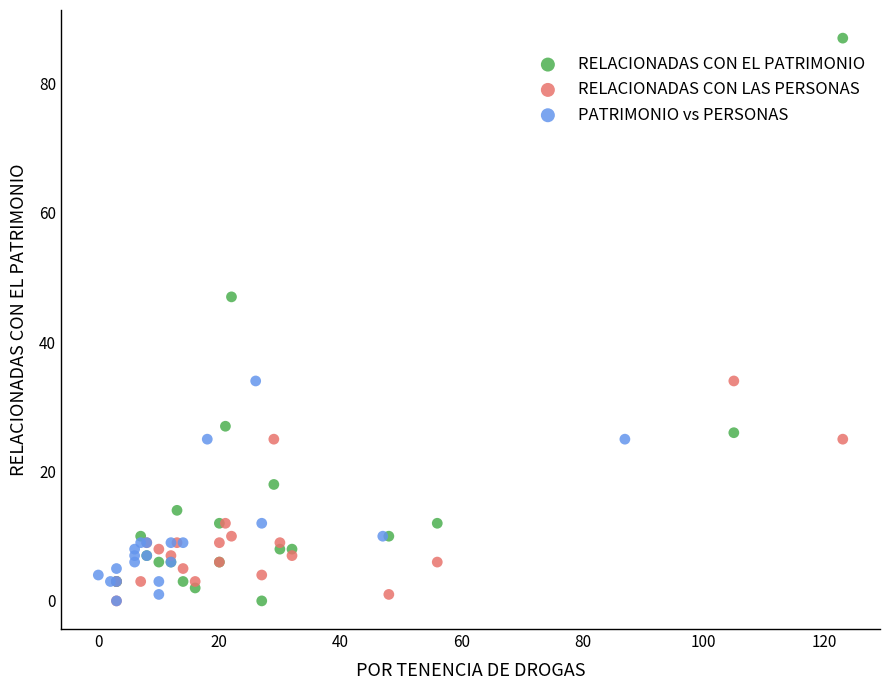

Which series has the largest Y range (max minus min)?

RELACIONADAS CON EL PATRIMONIO